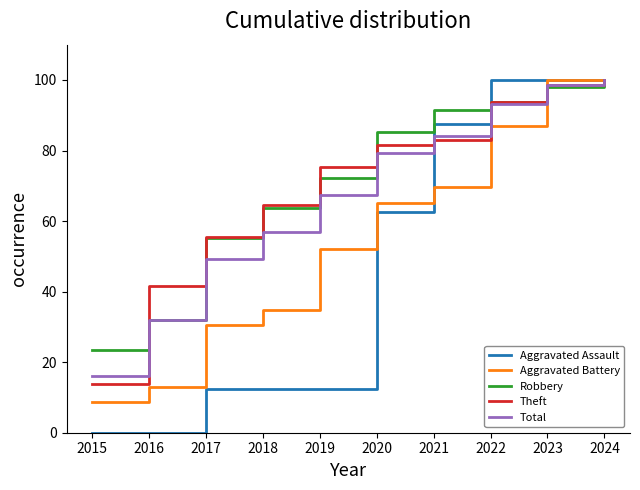

What is the lowest value of the Total series?

16.0